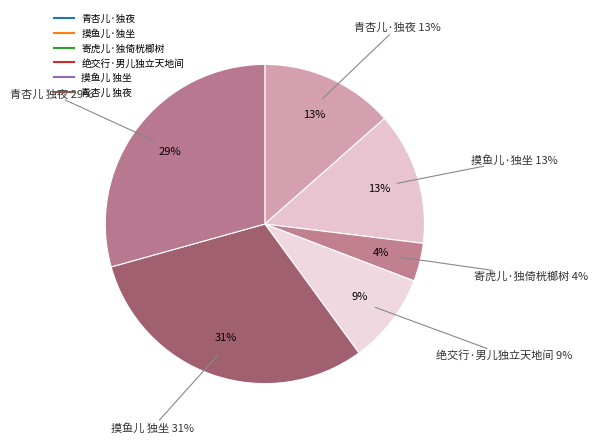

To the nearest percent, what portion does 摸鱼儿 独坐 represent?

31%